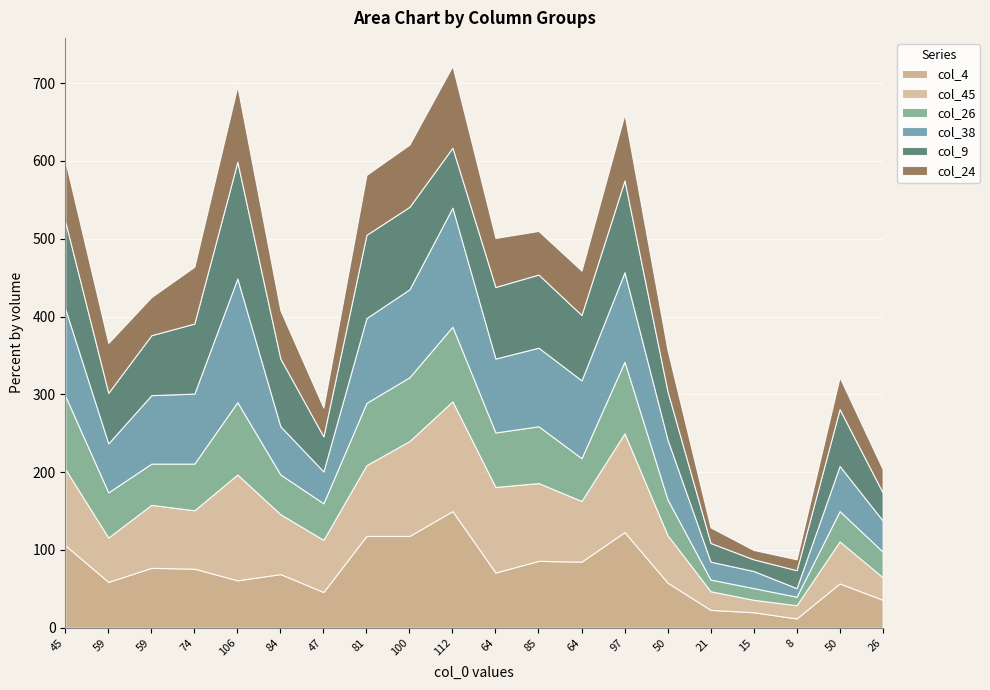

Where is the first local minimum for col_4?

59